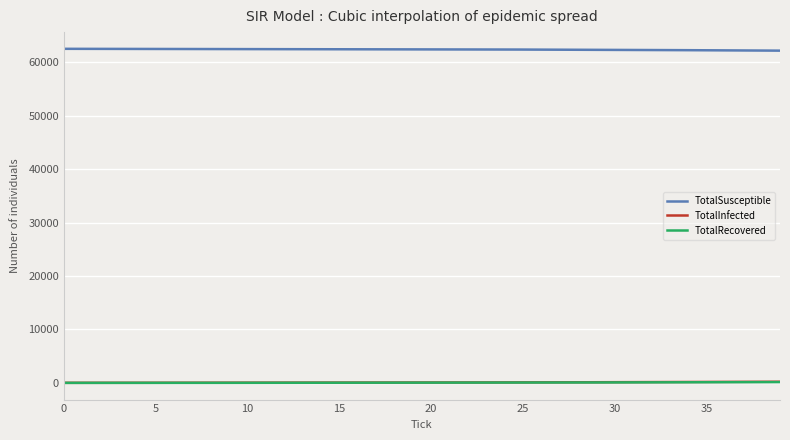

True or false: TotalSusceptible and TotalInfected cross at least once.

False